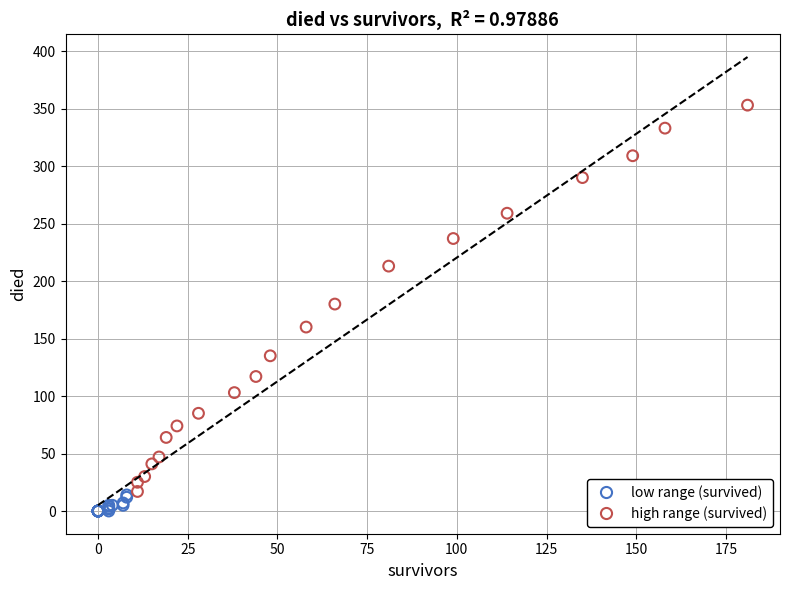

Which series reaches the maximum Y coordinate?

high range (survived)